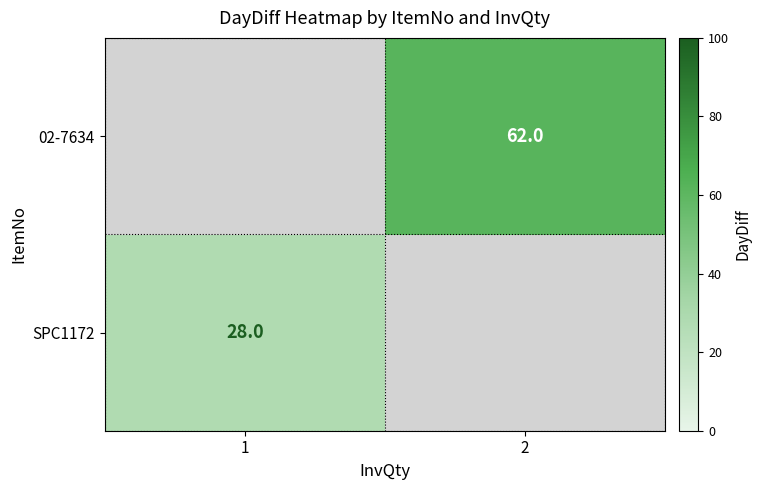

The value of 02-7634 at 2 is 95. True or false?

False